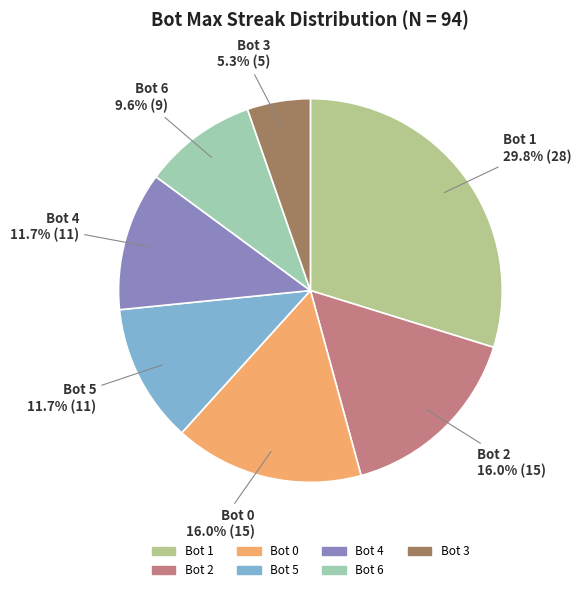

Is Bot 3 the majority of the pie?

No